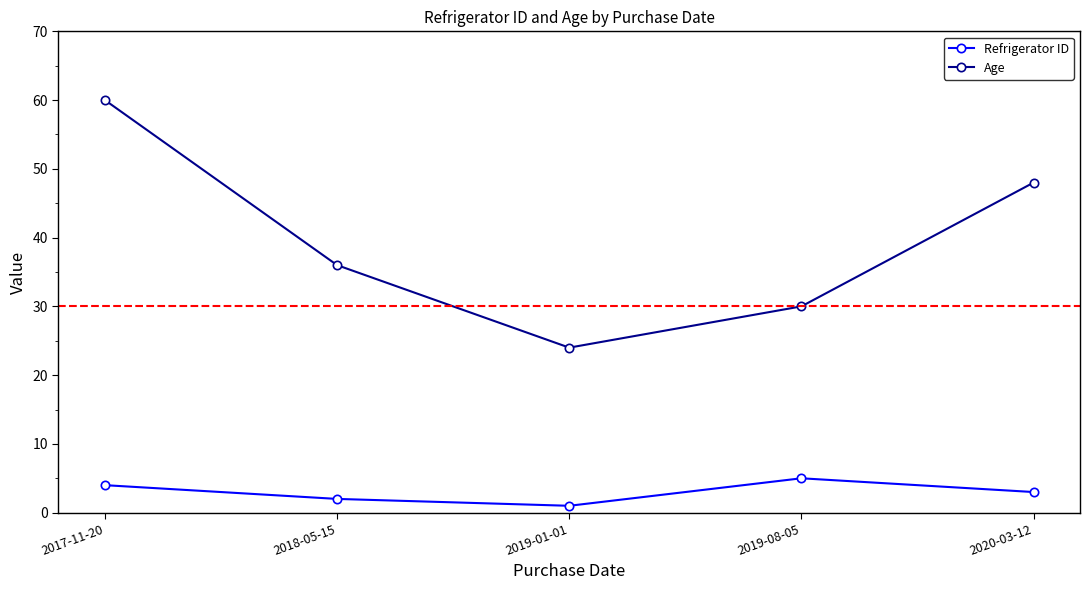

What position from the right is 2020-03-12?

1